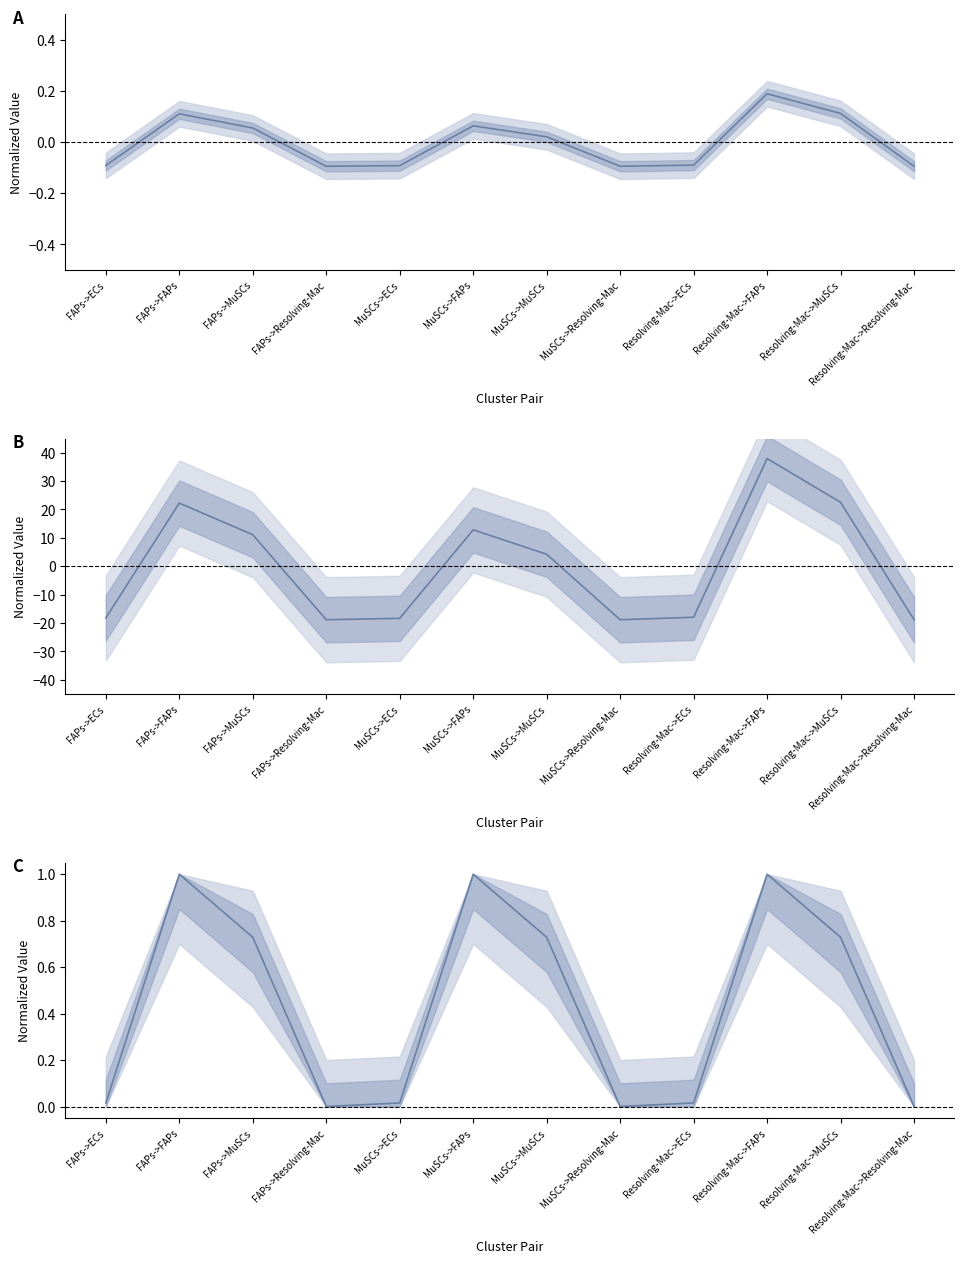

What is the value of the Edge average expression weight point at the 8th from the left?

-0.1